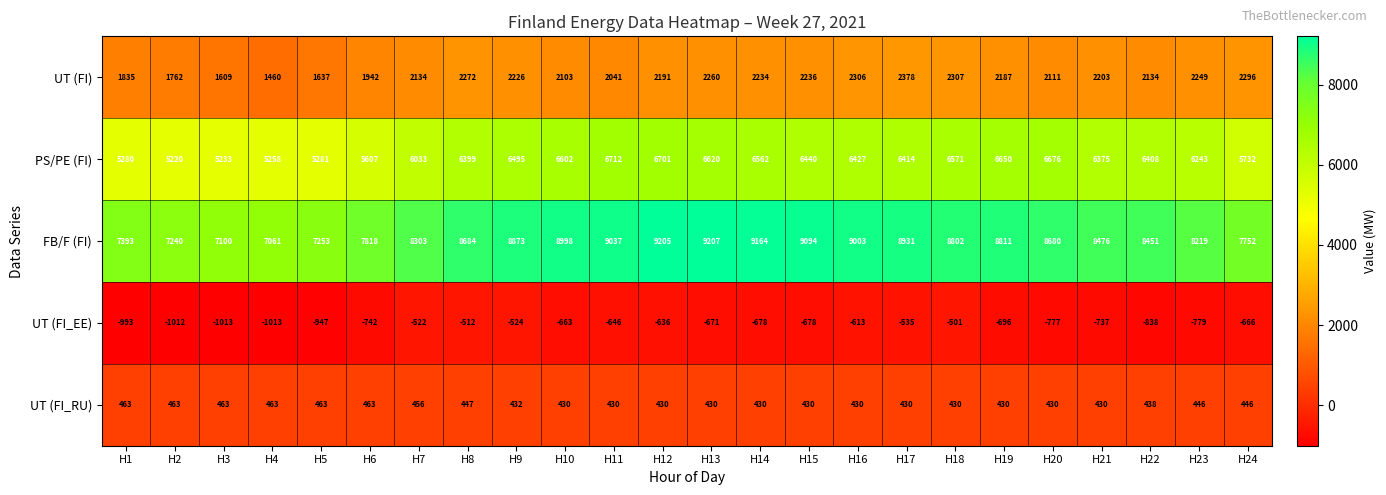

The PS/PE (FI) series shows 5607 at H6. True or false?

True